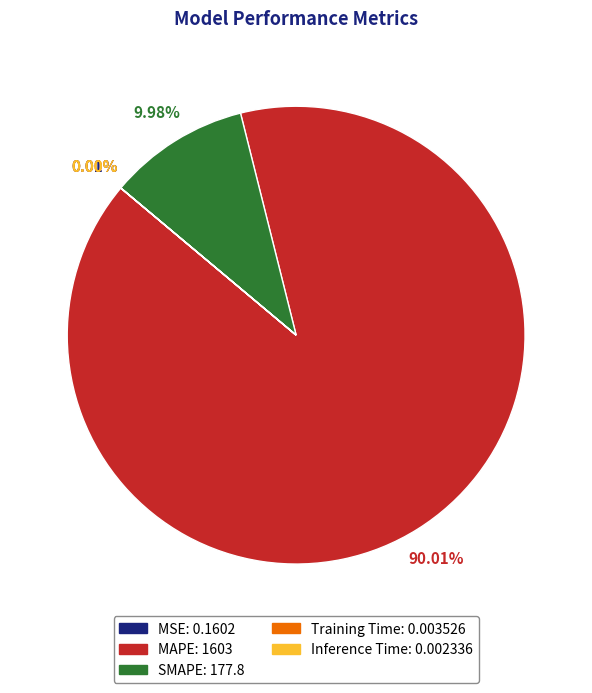

Does any single category account for the majority?

Yes